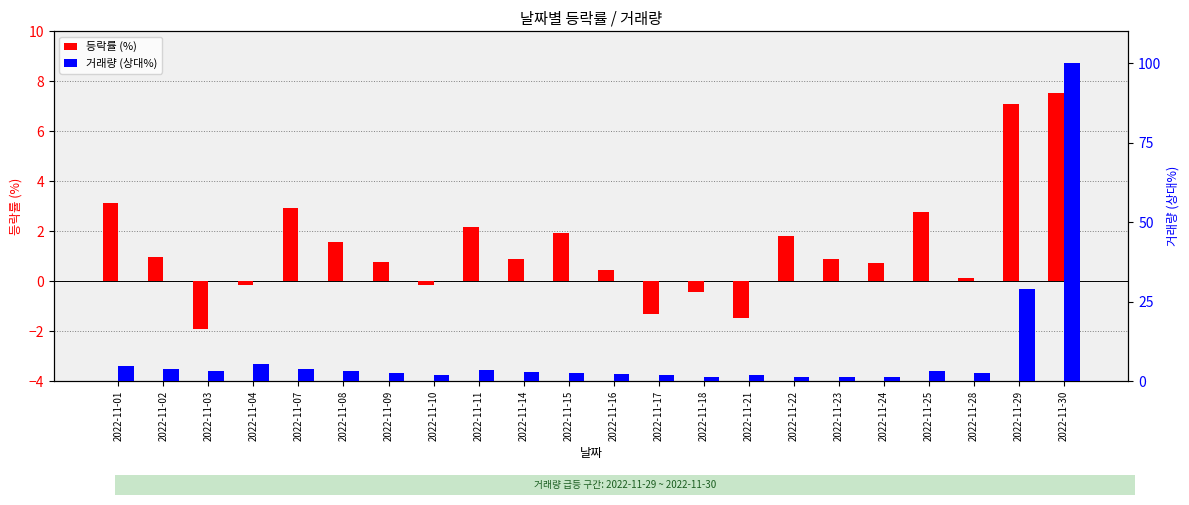

What is the sum of the 거래량 (상대%) values at 2022-11-01 and 2022-11-22?

6.3